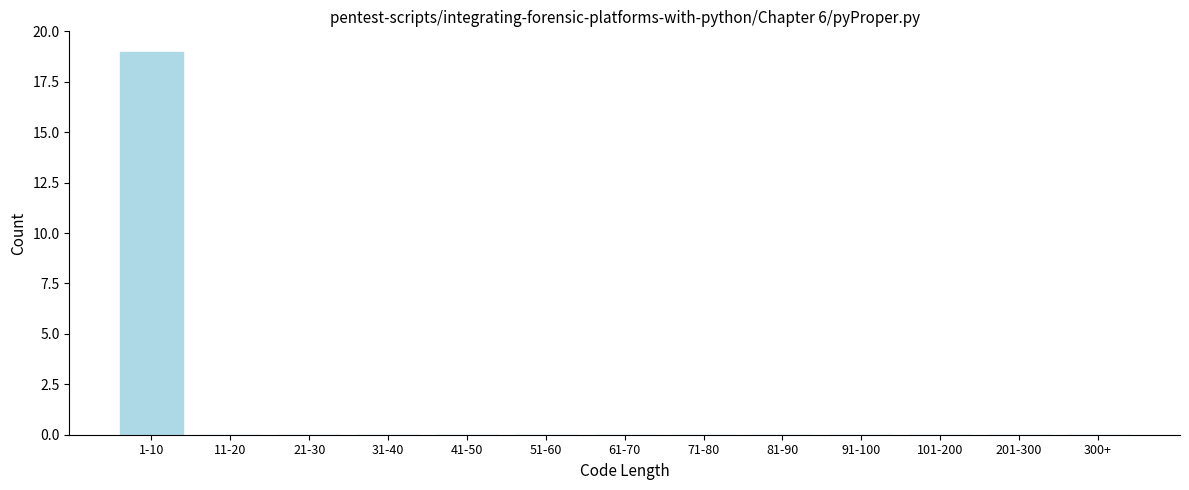

Reading left to right, what are all the values shown in this chart?

1-10=19	11-20=0	21-30=0	31-40=0	41-50=0	51-60=0	61-70=0	71-80=0	81-90=0	91-100=0	101-200=0	201-300=0	300+=0